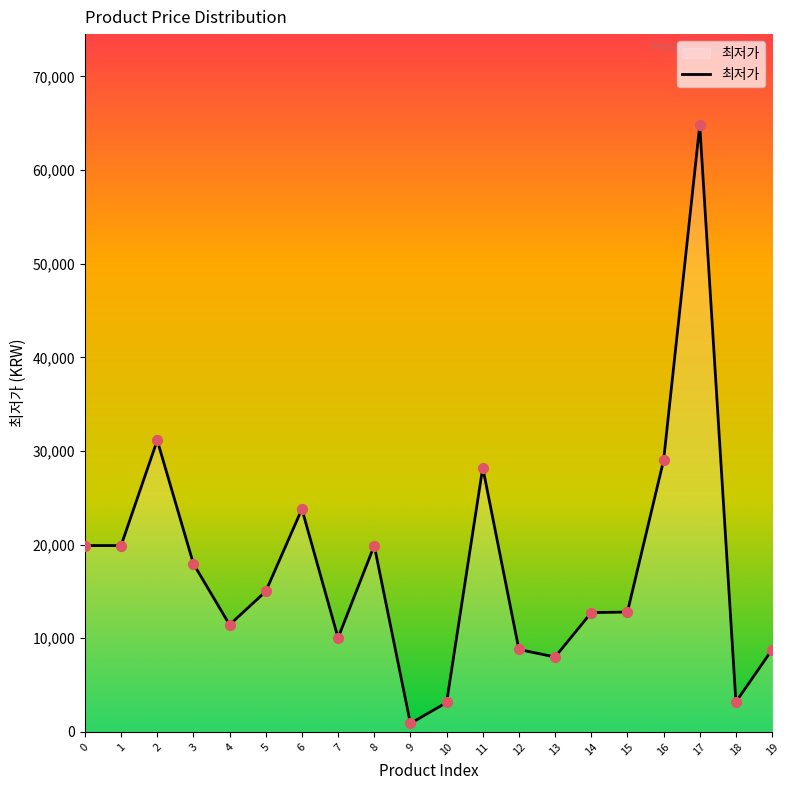

What is the change in value from 14 to 15?

+60